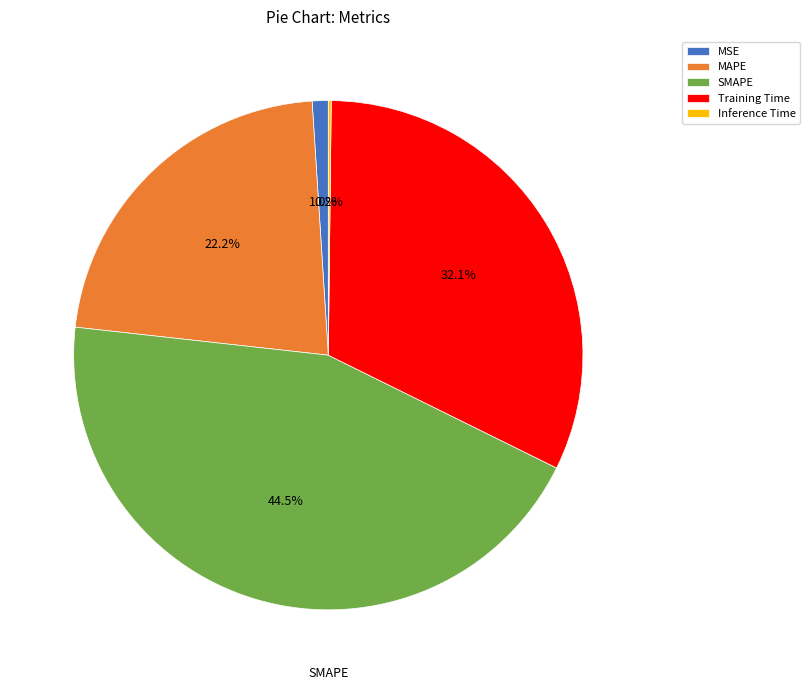

To the nearest percent, what is the difference between the Training Time and SMAPE slice percentages?

12%